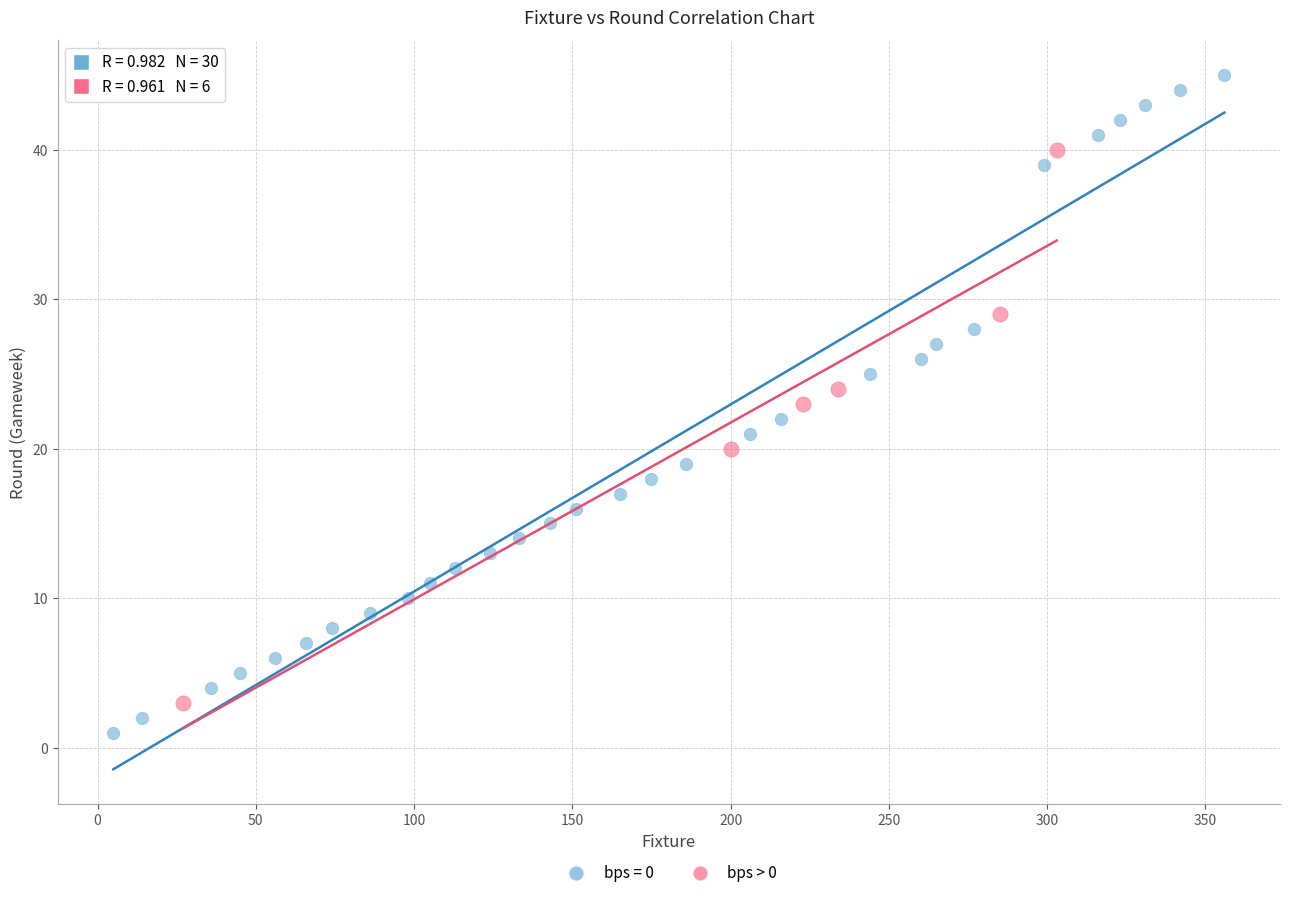

Which series reaches the maximum Y coordinate?

bps = 0